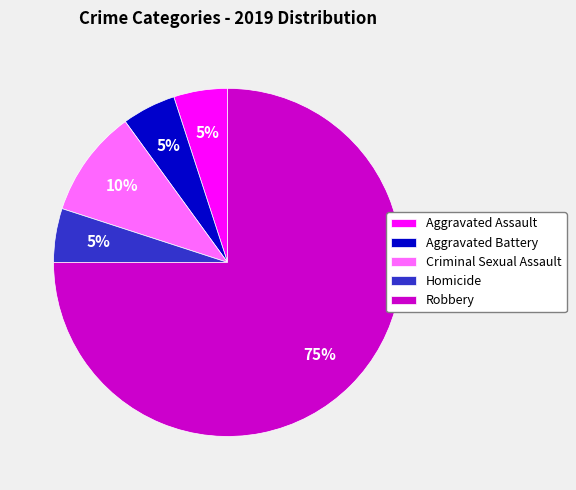

To the nearest percent, what is the combined percentage of Criminal Sexual Assault and Aggravated Battery?

15%